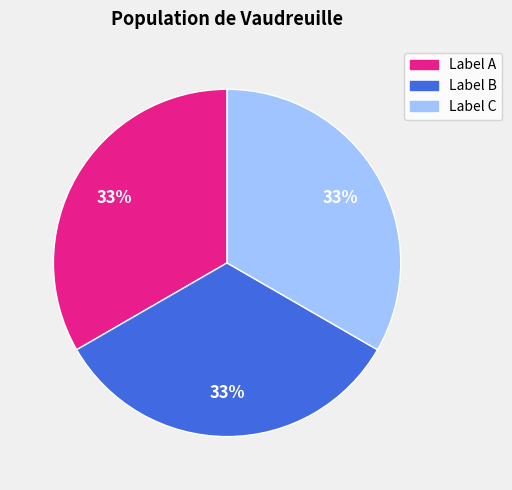

To the nearest percent, what is the average slice percentage?

33%